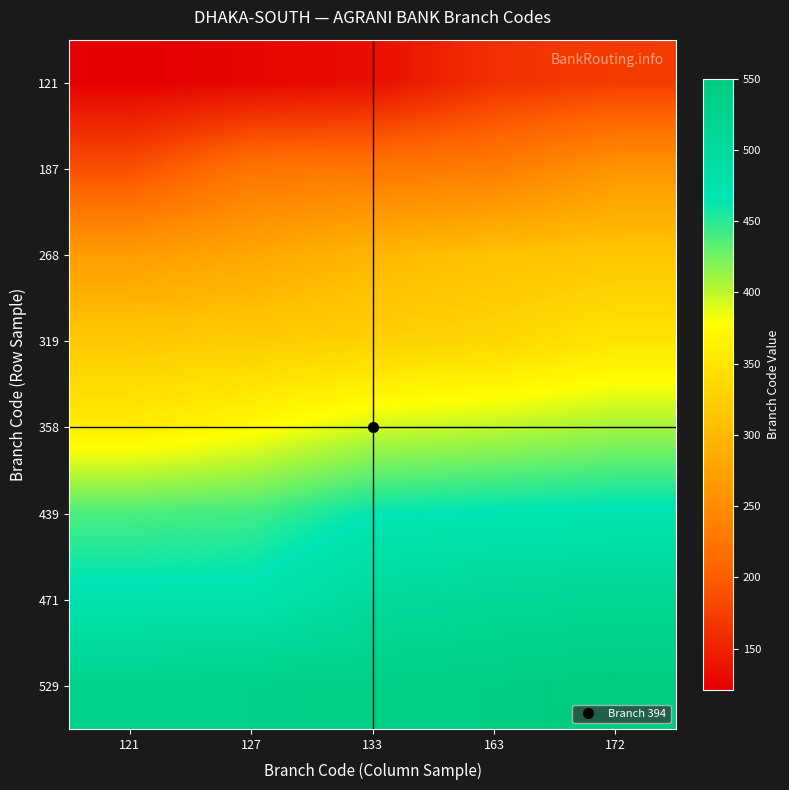

At how many categories does at least one series exceed 180?

5